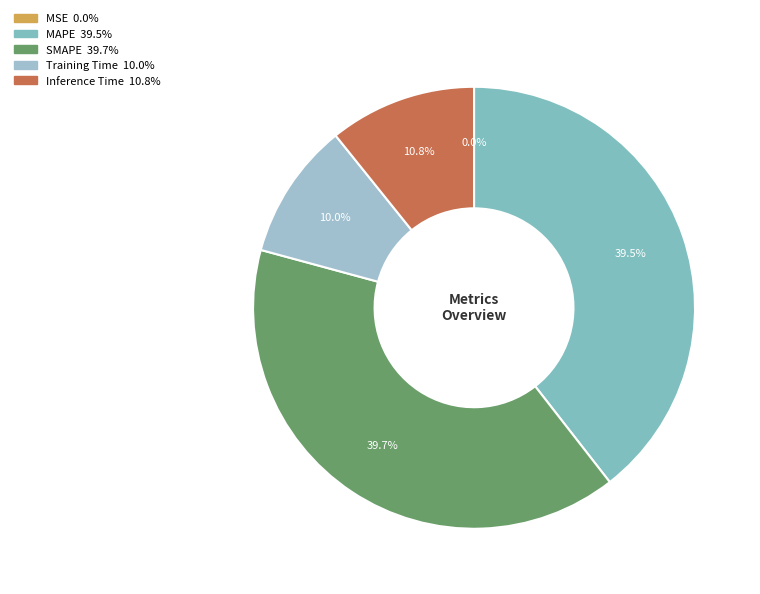

What is the total percentage of Inference Time and SMAPE?

50.5%